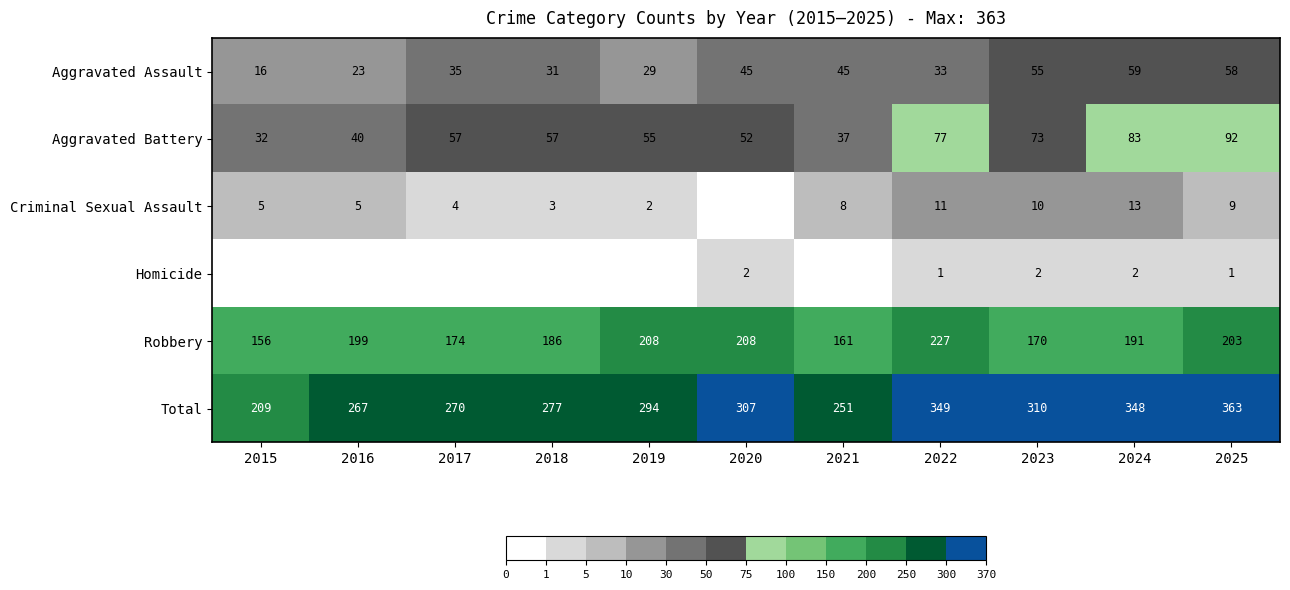

What value does the Robbery series have at 2023, to the nearest 5?

170